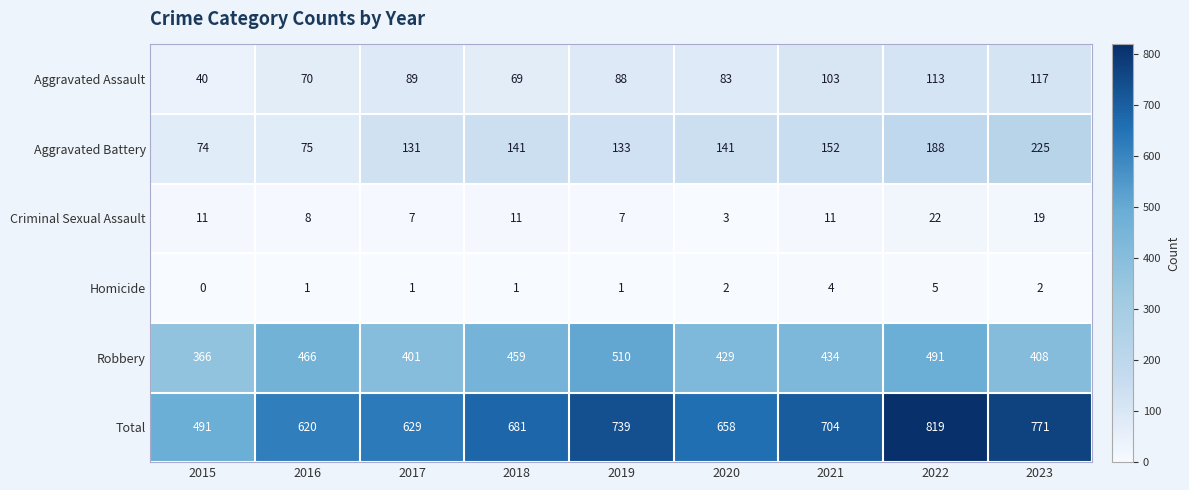

How many distinct data groups are displayed?

6